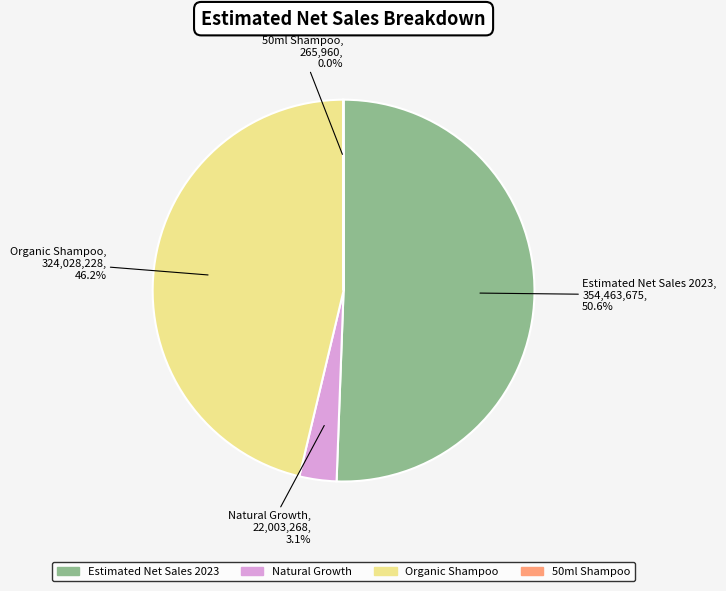

What is the largest slice in the pie chart?

Estimated Net Sales 2023